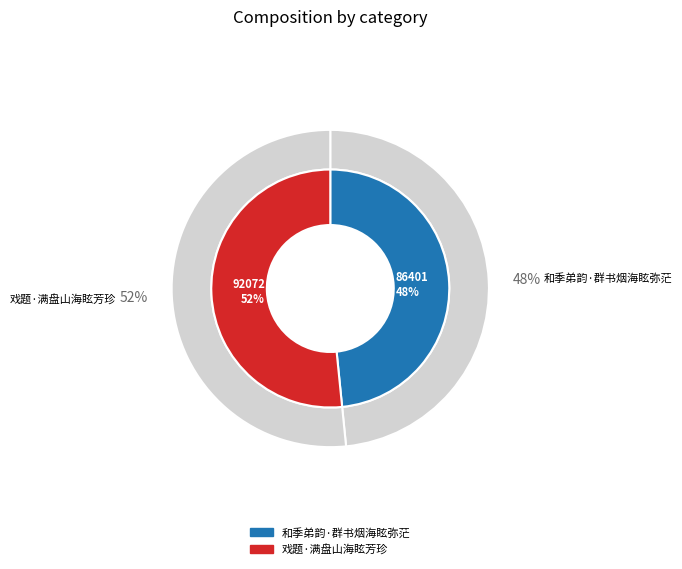

Is there any slice that represents more than half of the pie?

Yes